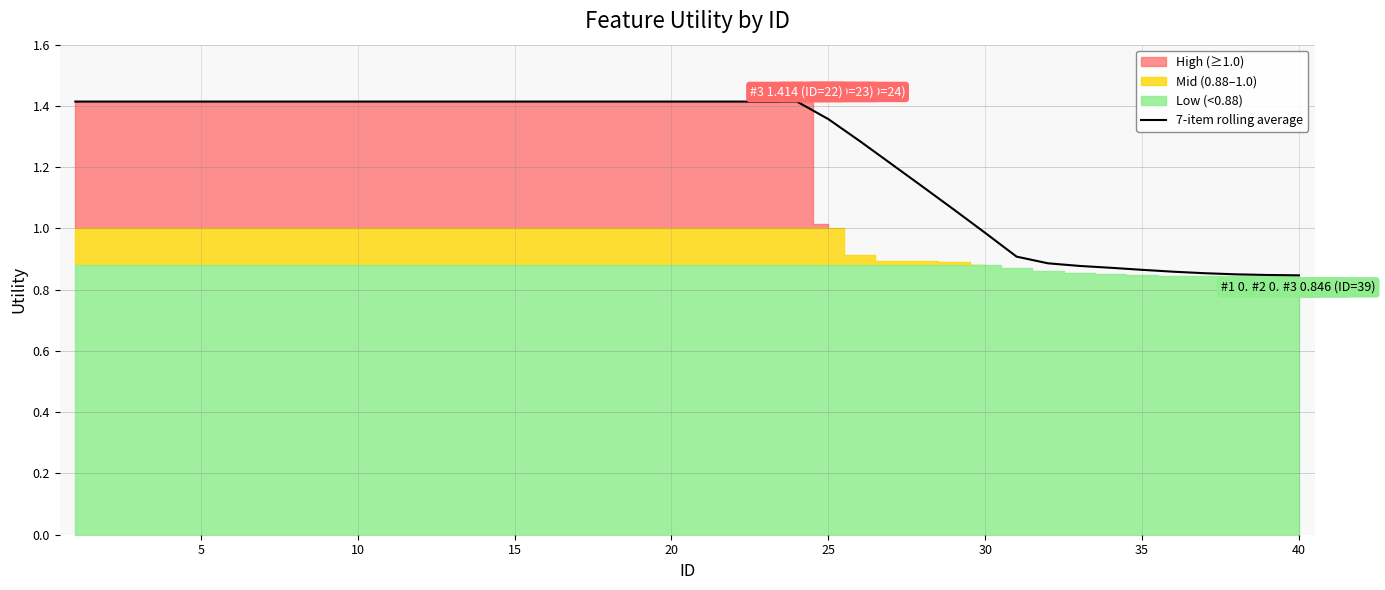

What is the difference between the maximum and second lowest values?

0.6